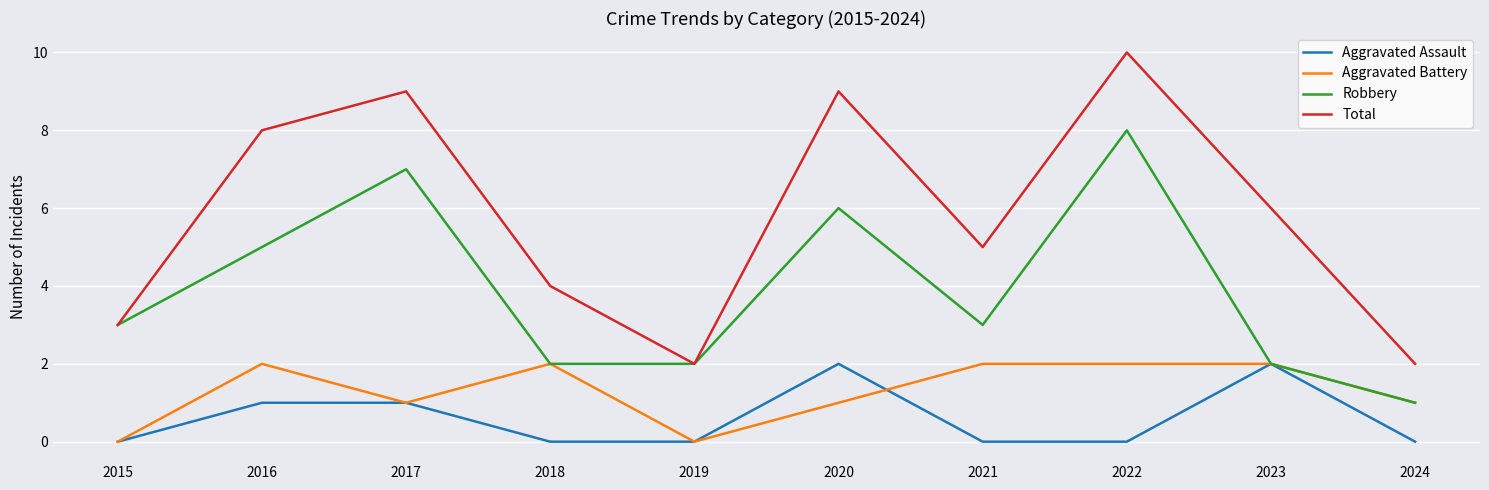

Reading right to left, what are all the values shown in this chart?

Aggravated Assault: 0	2	0	0	2	0	0	1	1	0
Aggravated Battery: 1	2	2	2	1	0	2	1	2	0
Robbery: 1	2	8	3	6	2	2	7	5	3
Total: 2	6	10	5	9	2	4	9	8	3